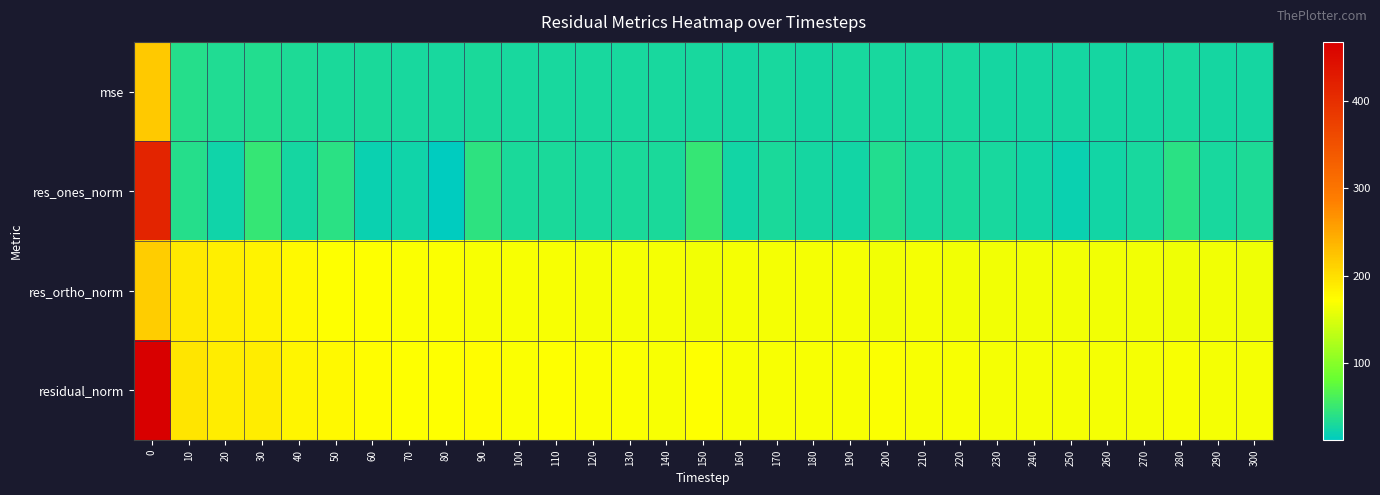

Reading right to left, transcribe all the data shown in this chart.

mse: 300=27.6	290=27.7	280=28.1	270=27.8	260=27.6	250=27.6	240=27.8	230=27.8	220=28.1	210=28.2	200=28.4	190=28.4	180=28.0	170=28.4	160=27.9	150=29.4	140=28.4	130=28.6	120=28.6	110=29.3	100=29.0	90=30.0	80=29.1	70=29.4	60=29.8	50=31.2	40=32.2	30=35.3	20=35.1	10=37.8	0=218.6
res_ones_norm: 300=33.2	290=28.4	280=40.7	270=29.6	260=25.1	250=20.1	240=26.1	230=29.6	220=31.3	210=29.3	200=35.8	190=24.5	180=26.5	170=31.1	160=25.5	150=49.3	140=31.0	130=31.3	120=29.6	110=30.8	100=30.9	90=43.5	80=12.0	70=23.9	60=19.2	50=41.7	40=26.8	30=47.6	20=23.5	10=38.1	0=414.7
res_ortho_norm: 300=162.9	290=164.0	280=162.7	270=164.0	260=164.3	250=164.8	240=164.7	230=164.0	220=164.6	210=165.4	200=164.8	190=166.8	180=165.1	170=165.5	160=165.1	150=164.4	140=165.6	130=166.1	120=166.6	110=168.3	100=167.5	90=167.7	80=170.3	70=169.9	60=171.6	50=171.5	40=177.4	30=181.8	20=185.8	10=190.5	0=215.9
residual_norm: 300=166.2	290=166.5	280=167.7	270=166.7	260=166.2	250=166.0	240=166.7	230=166.6	220=167.6	210=168.0	200=168.6	190=168.6	180=167.2	170=168.4	160=167.0	150=171.6	140=168.5	130=169.1	120=169.2	110=171.0	100=170.3	90=173.3	80=170.7	70=171.6	60=172.7	50=176.5	40=179.4	30=187.9	20=187.3	10=194.3	0=467.5